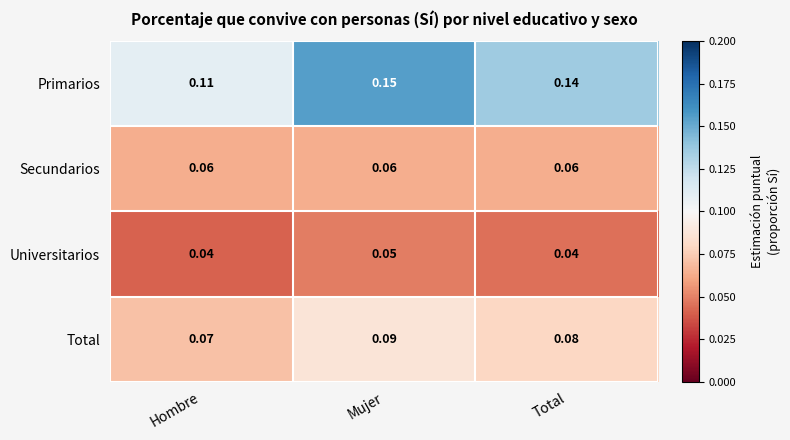

At which label does Primarios reach its peak?

Mujer